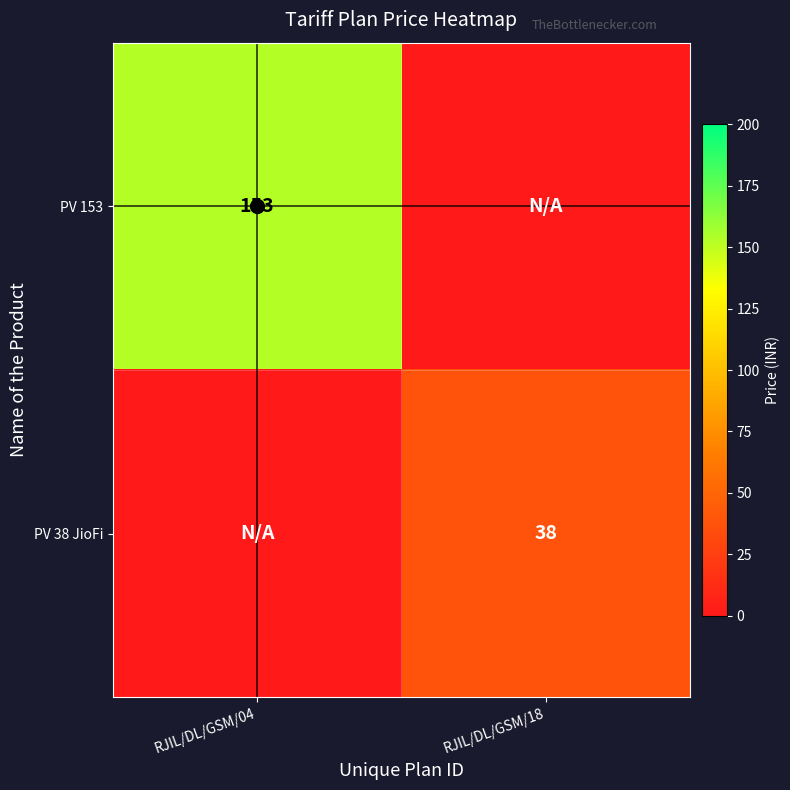

The PV 153 series shows 75 at RJIL/DL/GSM/04. True or false?

False